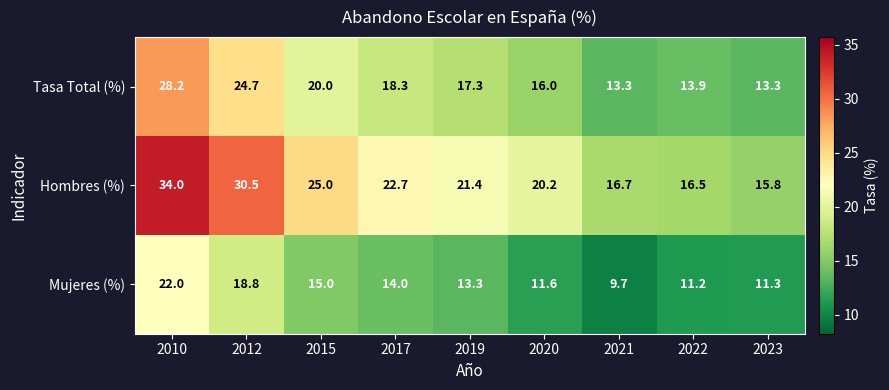

Which label corresponds to the smallest value in the chart?

2021